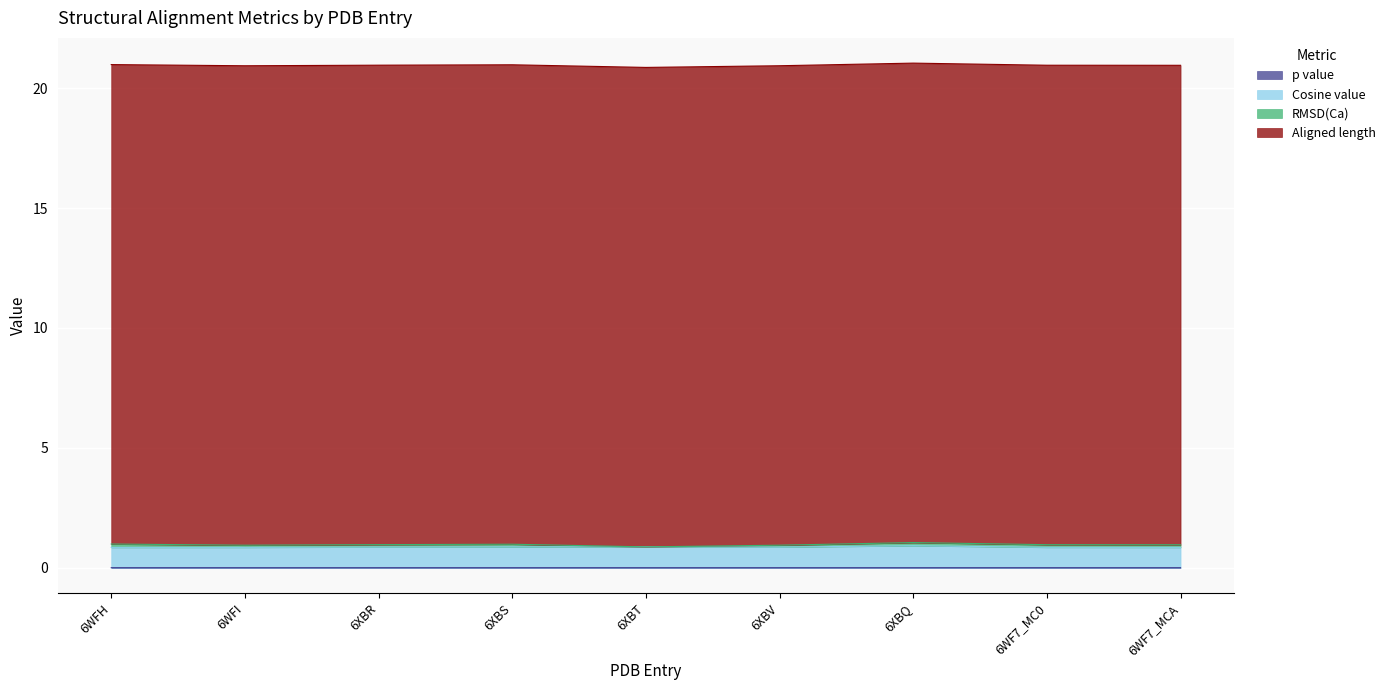

Which series changed the most between 6XBR and 6XBQ?

Cosine value